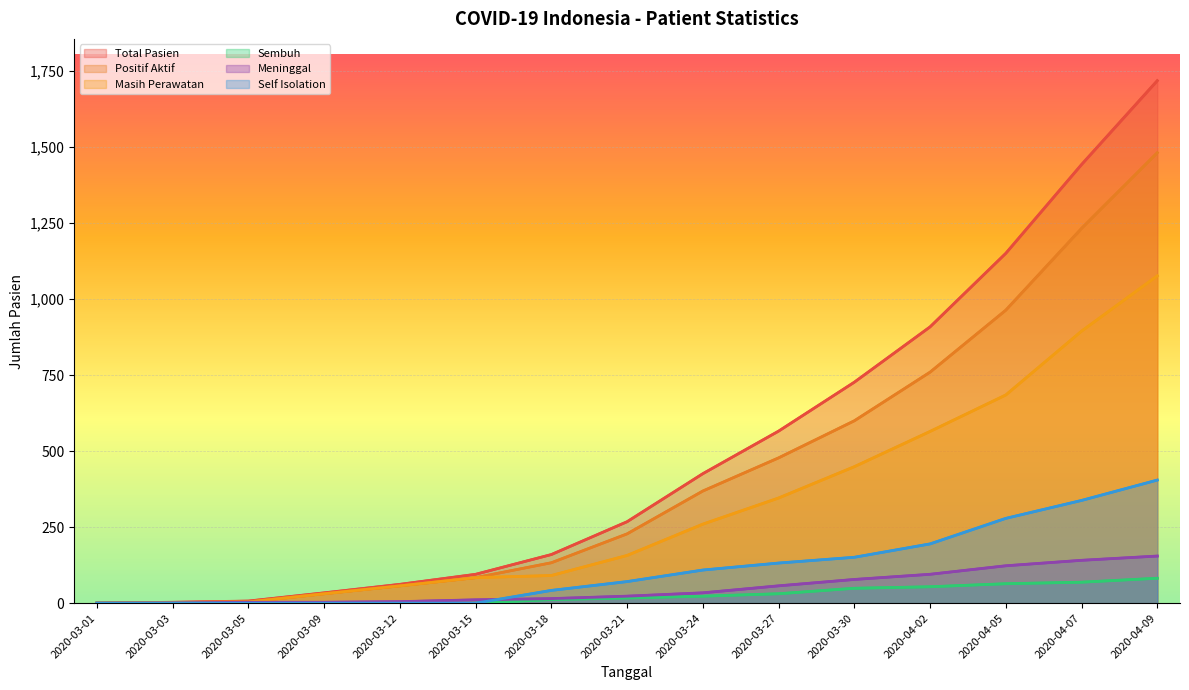

True or false: Sembuh and Total Pasien cross at least once.

False